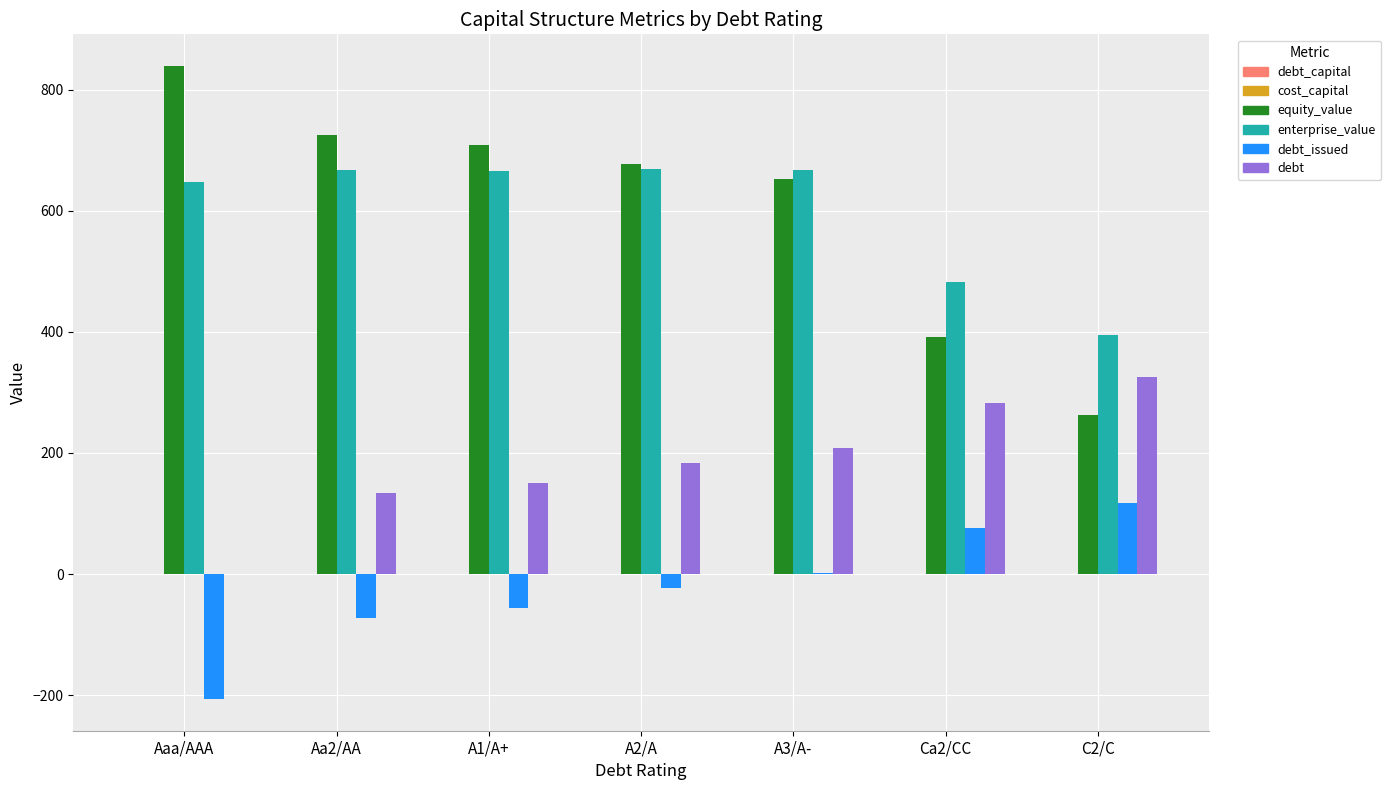

The value of debt_issued at A2/A is -23.4. True or false?

True